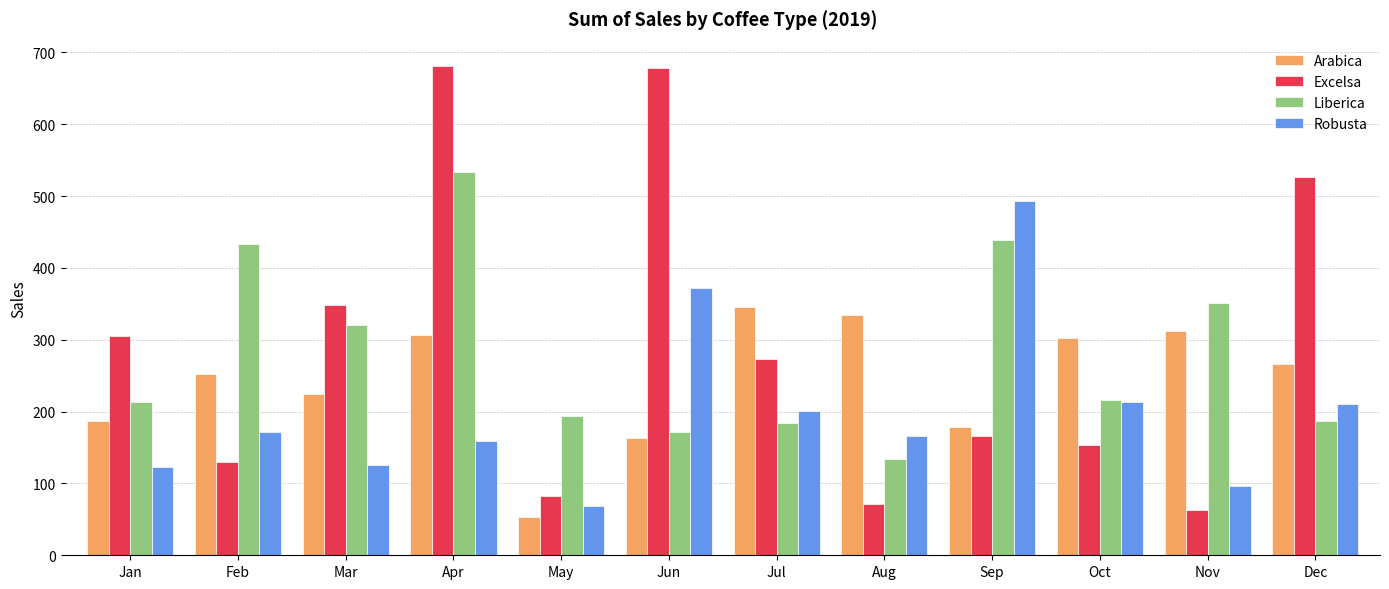

What is the maximum value shown in the chart?

681.1